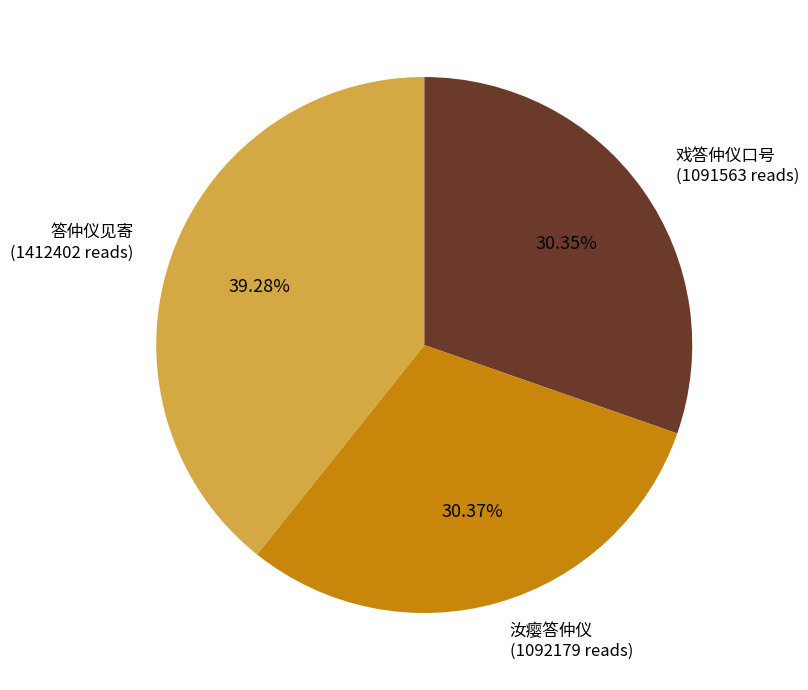

Between 答仲仪见寄 (1412402 reads) and 戏答仲仪口号 (1091563 reads), which is larger?

答仲仪见寄 (1412402 reads)